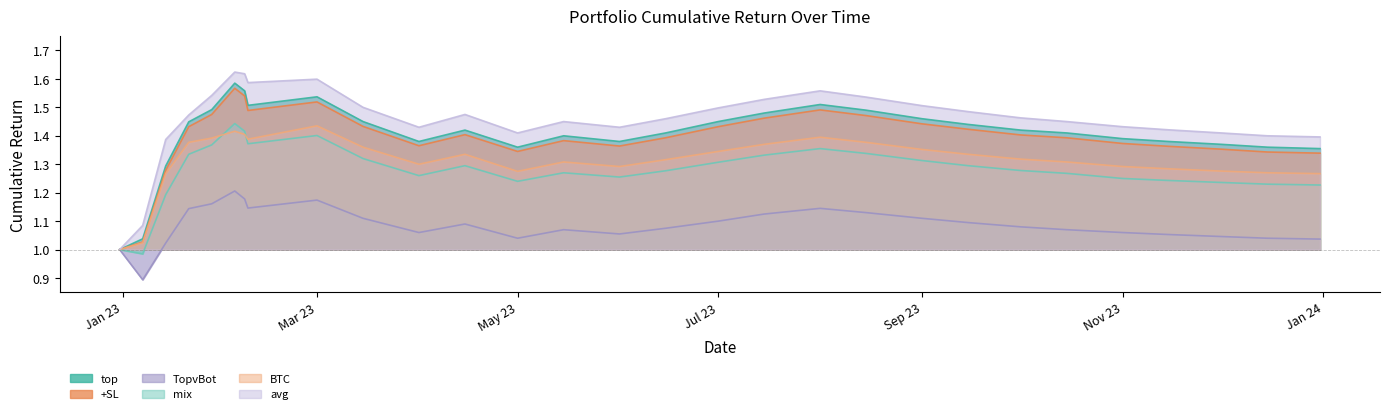

Which series has the widest spread of values?

avg